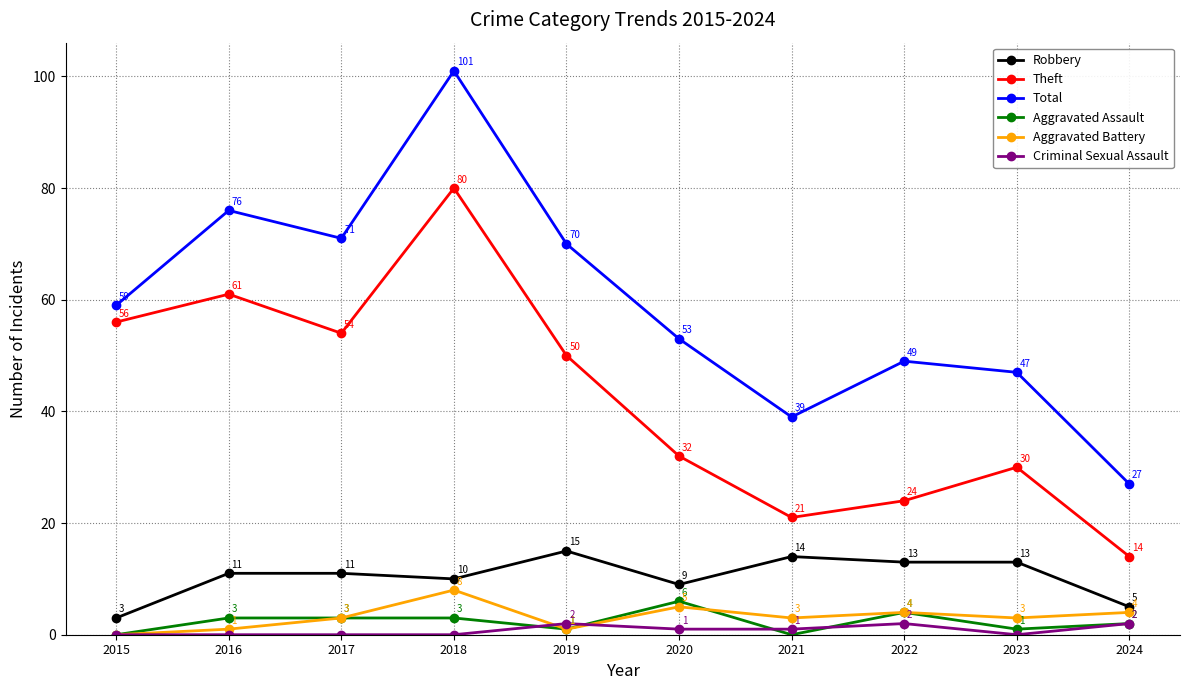

Which category has the highest value across all series?

2018